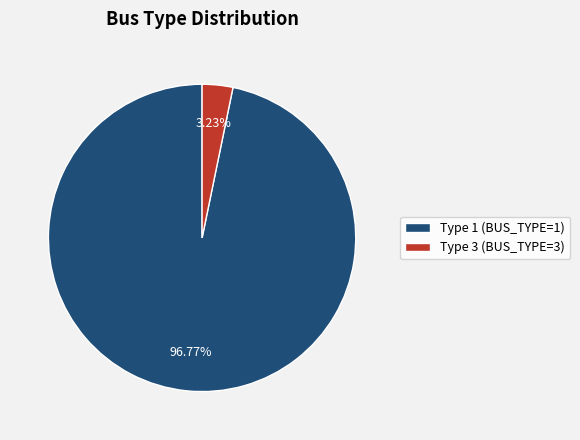

How many slices are in this pie chart?

2